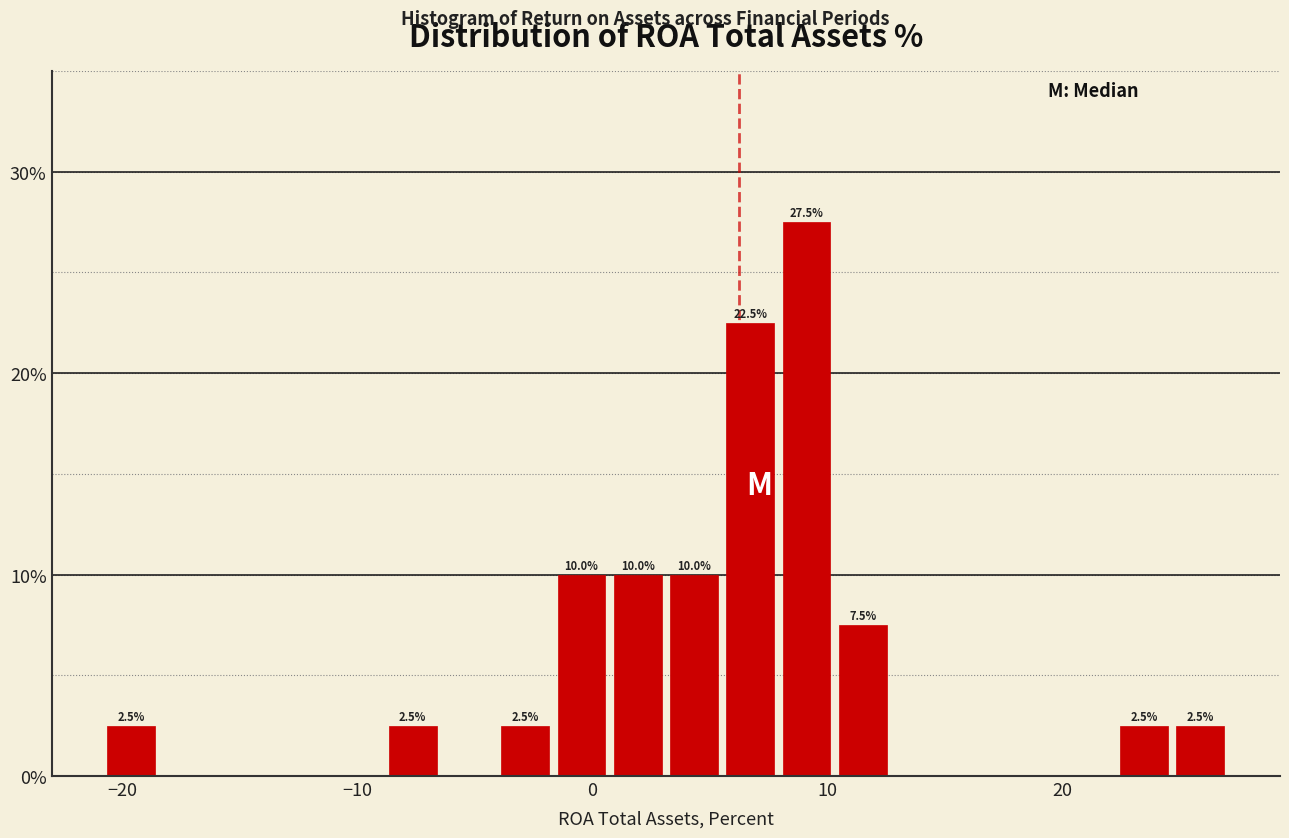

Read against the x-axis, roughly where is the centre of the tallest bar?

9